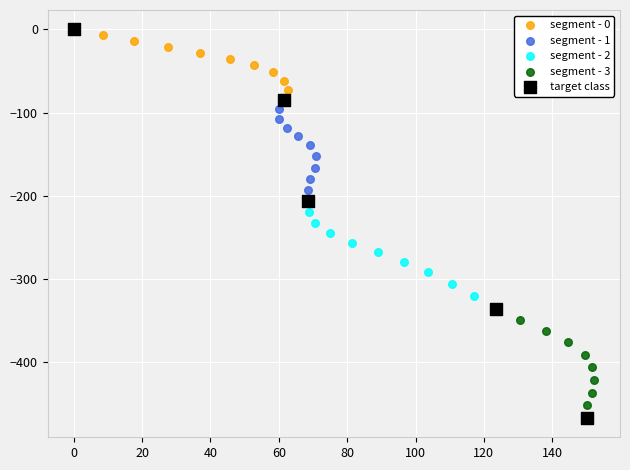

Which series has the largest Y range (max minus min)?

target class